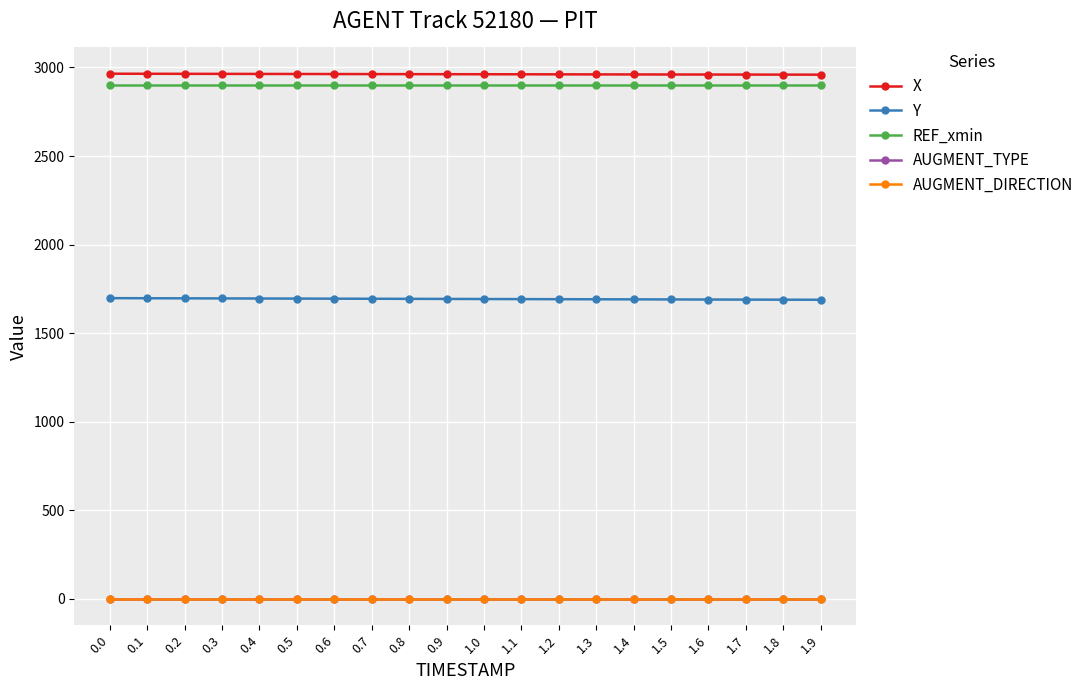

Is this an area chart (filled region under the line)?

No